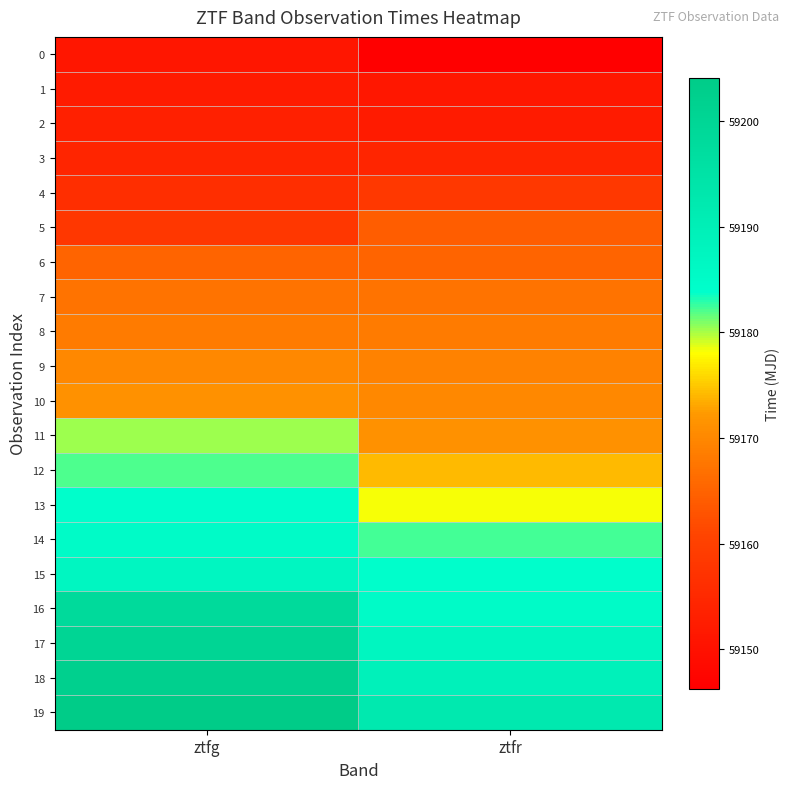

Reading left to right, list all the values displayed in this chart.

0: ztfg=59151.2	ztfr=59146.2
1: ztfg=59152.2	ztfr=59151.2
2: ztfg=59153.2	ztfr=59152.2
3: ztfg=59154.3	ztfr=59154.2
4: ztfg=59156.2	ztfr=59158.3
5: ztfg=59158.2	ztfr=59164.2
6: ztfg=59165.2	ztfr=59165.2
7: ztfg=59167.2	ztfr=59167.2
8: ztfg=59168.2	ztfr=59168.2
9: ztfg=59170.2	ztfr=59169.2
10: ztfg=59171.2	ztfr=59170.2
11: ztfg=59180.2	ztfr=59171.2
12: ztfg=59182.2	ztfr=59174.1
13: ztfg=59184.1	ztfr=59178.2
14: ztfg=59185.2	ztfr=59182.2
15: ztfg=59187.1	ztfr=59184.1
16: ztfg=59198.2	ztfr=59185.1
17: ztfg=59200.1	ztfr=59187.2
18: ztfg=59202.1	ztfr=59189.2
19: ztfg=59204.1	ztfr=59192.1